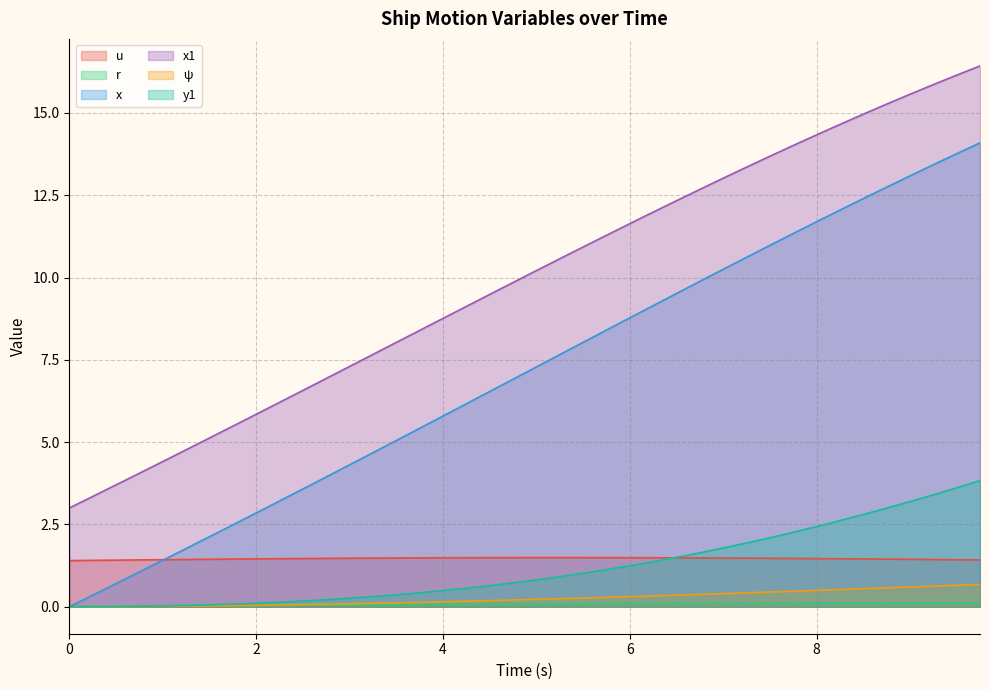

True or false: y1 and psi intersect in this chart.

False